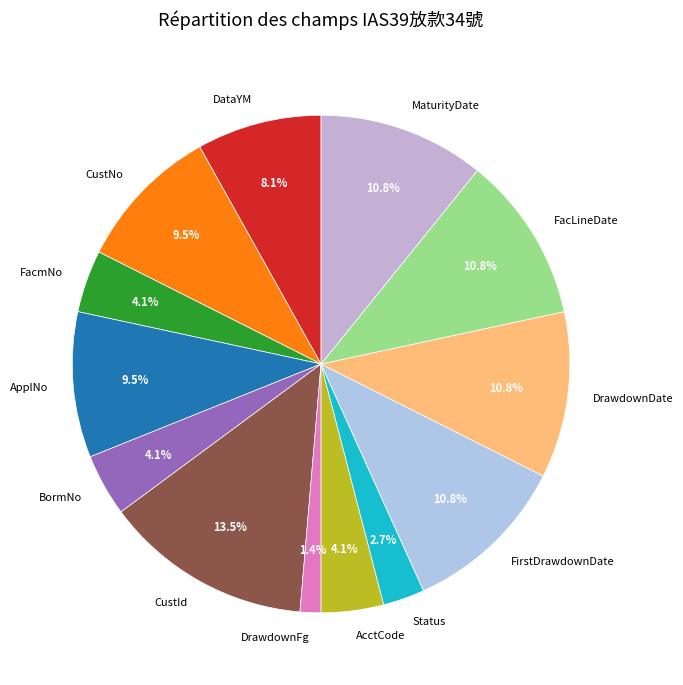

Which slice is the largest?

CustId